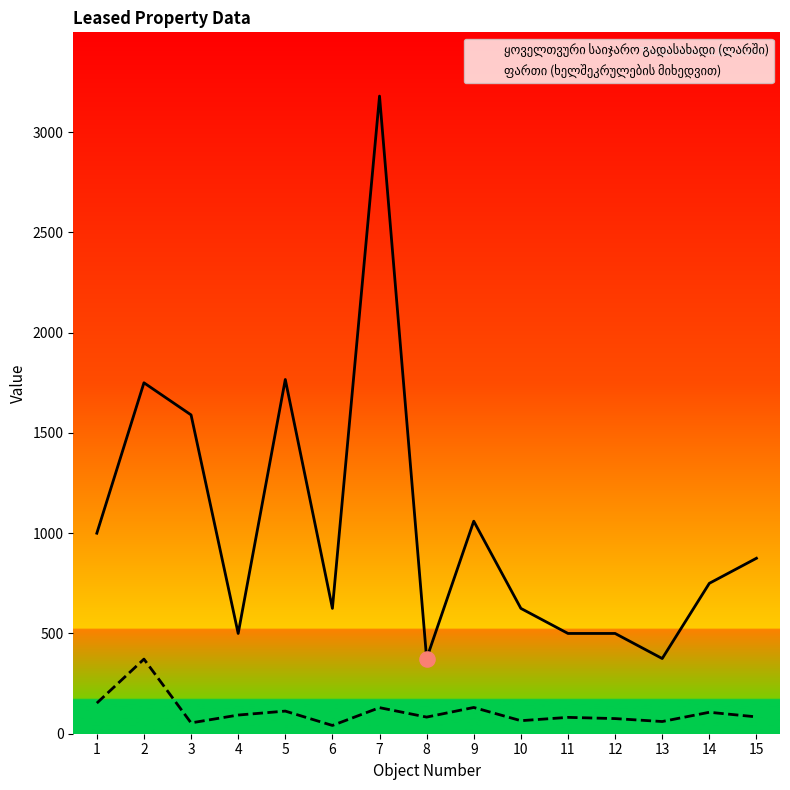

At how many categories does at least one series exceed 2412?

1